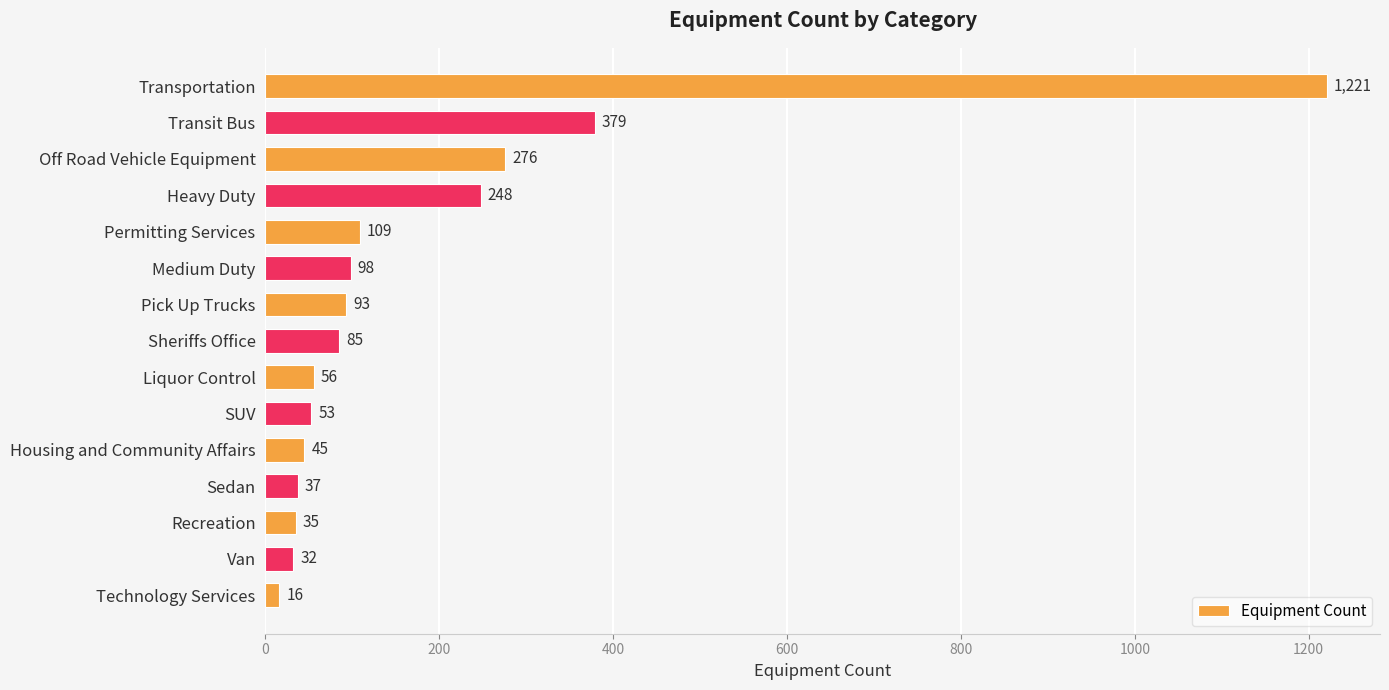

True or false: the data shows 276 at Off Road Vehicle Equipment.

True